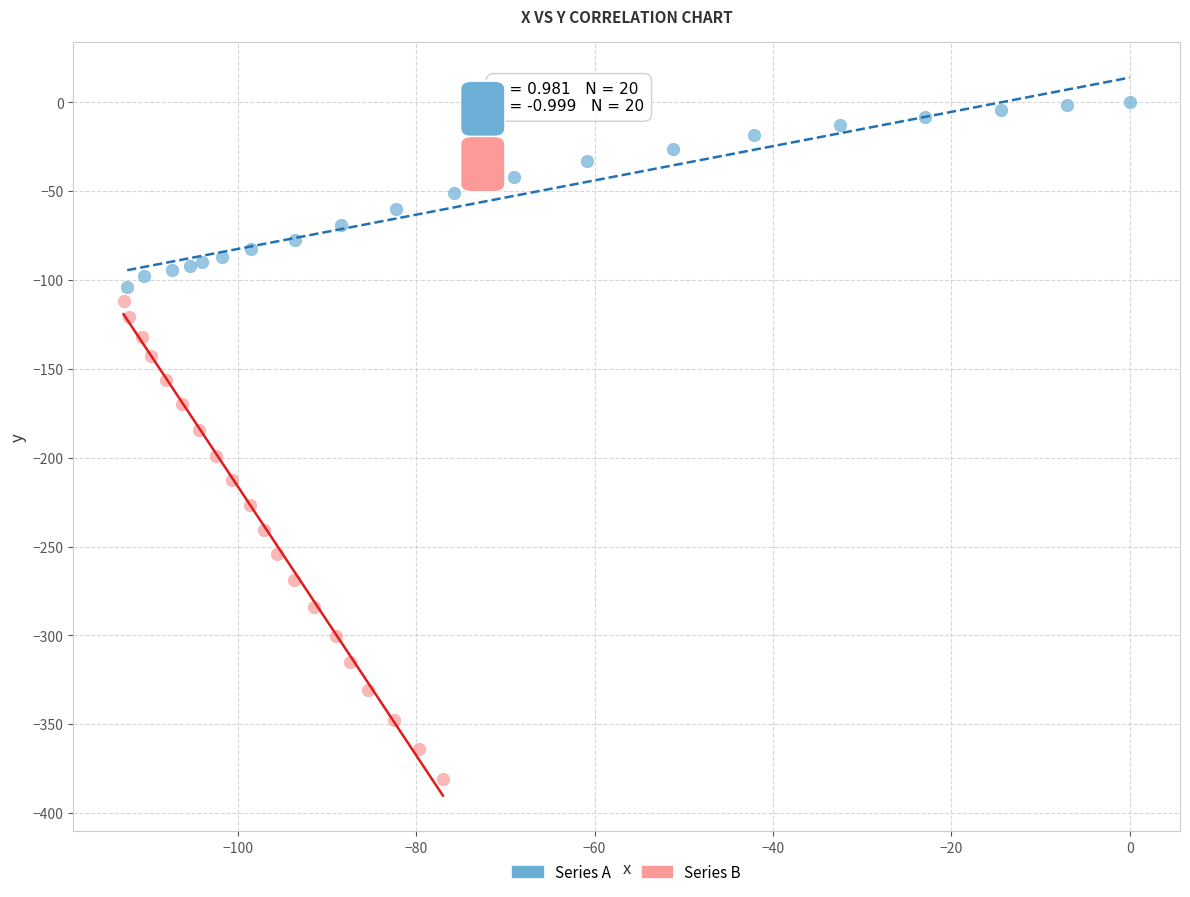

Which series has the largest Y range (max minus min)?

Series B